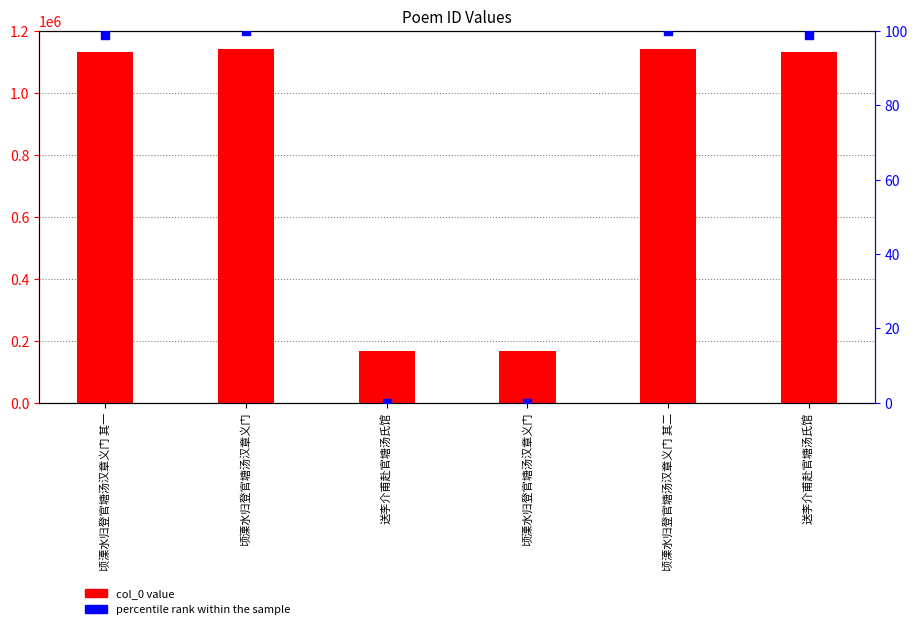

What are all the series names shown in the legend?

col_0 value, percentile rank within the sample